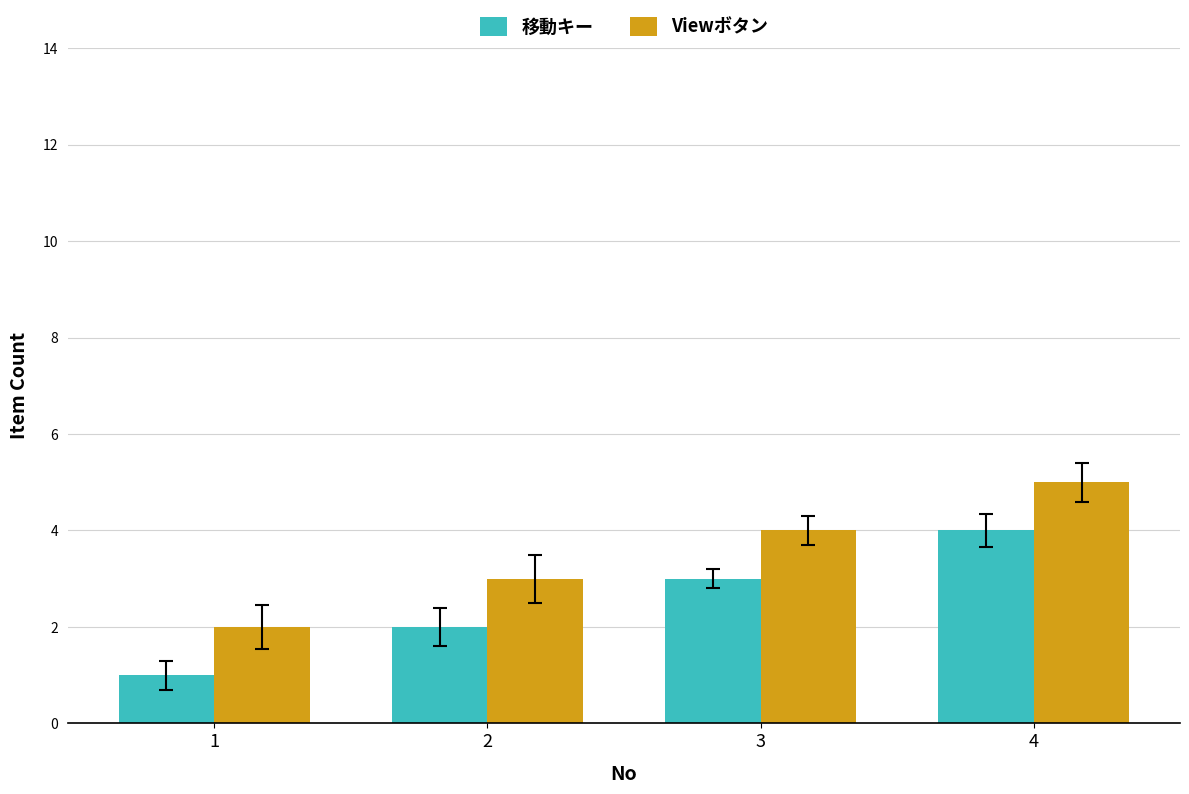

What is the value of the 移動キー bar at the 1st from the left?

1